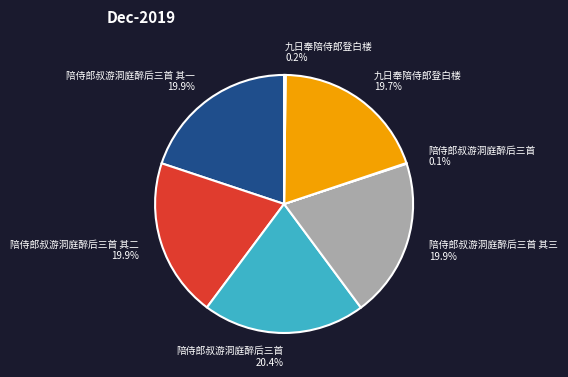

To the nearest percent, what is the average slice percentage?

14%